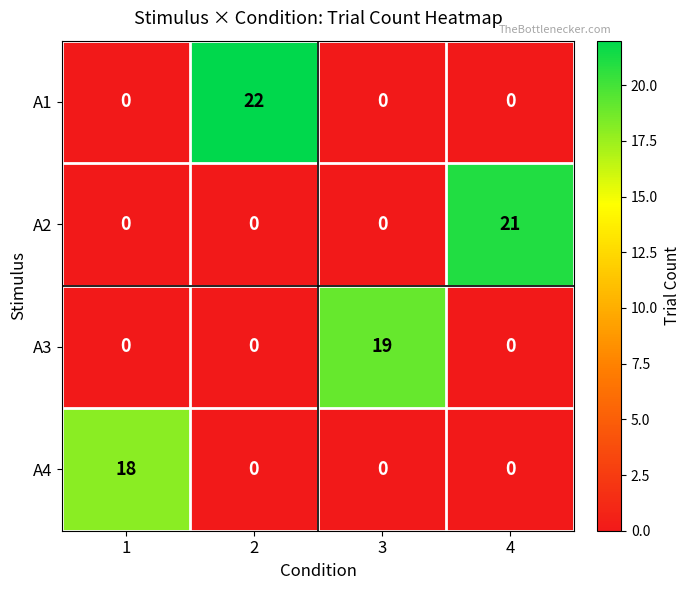

The value of A2 at 4 is 21. True or false?

True